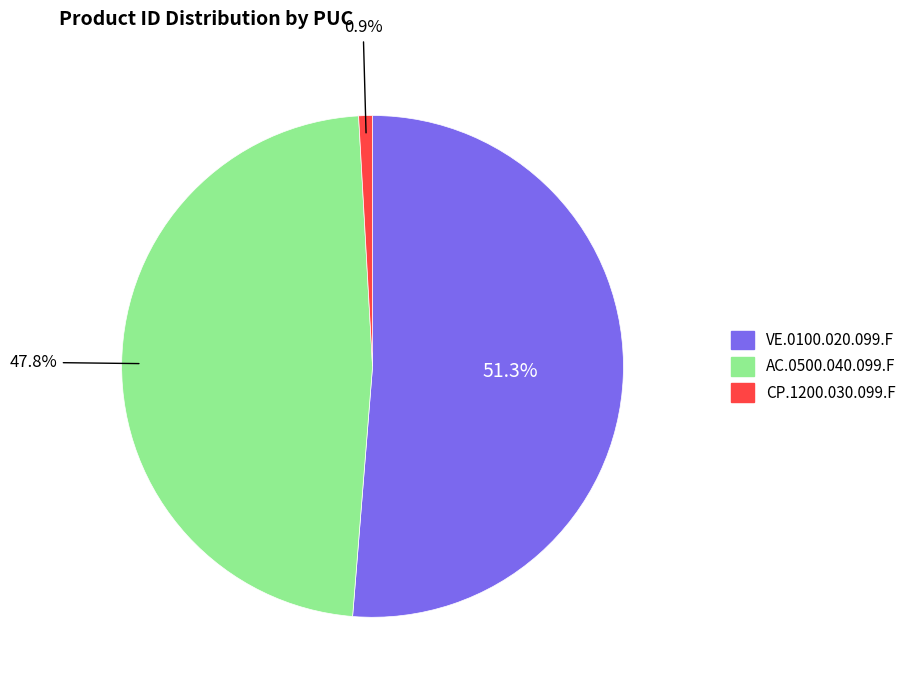

What percentage is NOT represented by CP.1200.030.099.F?

99.1%